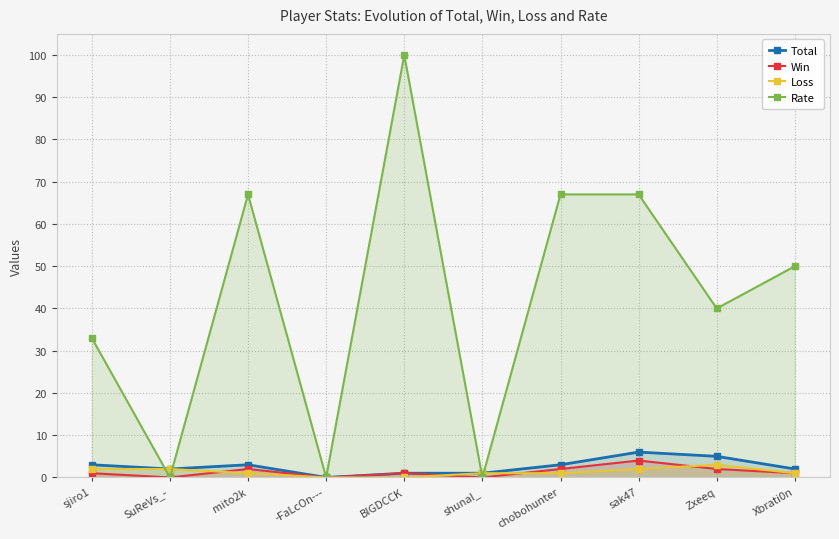

The Win series shows -3 at SuReVs_-. True or false?

False